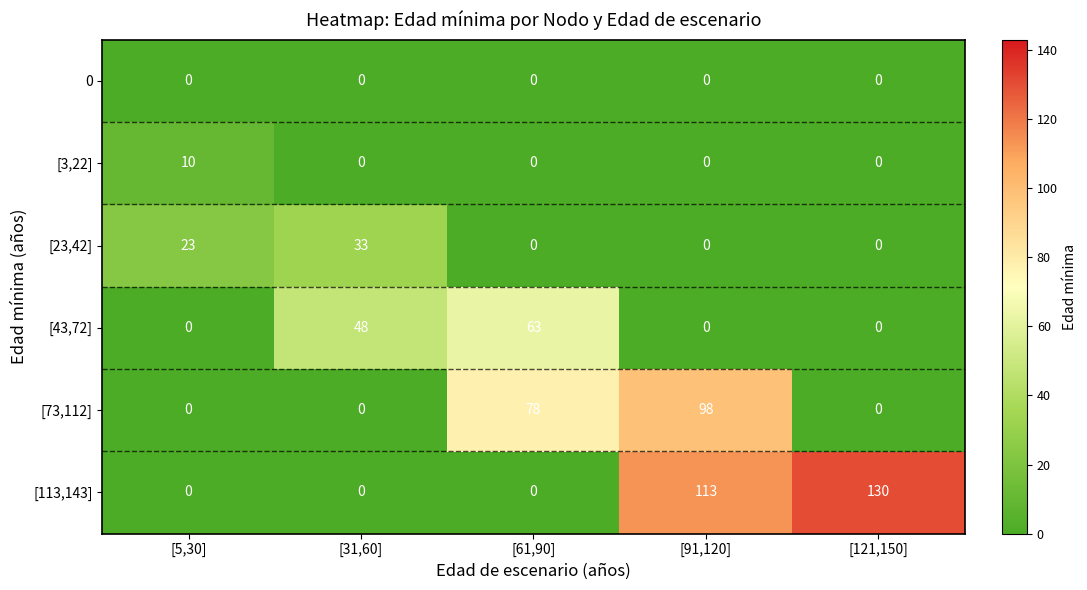

List the series in order of their peak value, highest first.

[113,143], [73,112], [43,72], [23,42], [3,22], 0